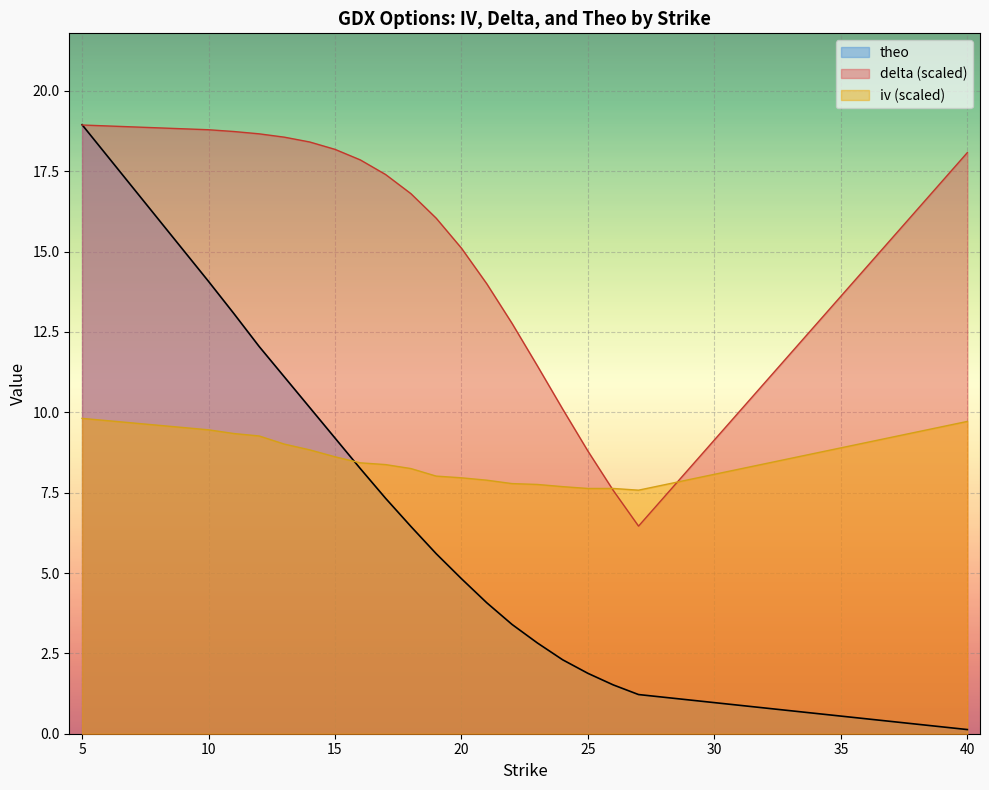

True or false: delta has a value of 0.8 at 19.

True